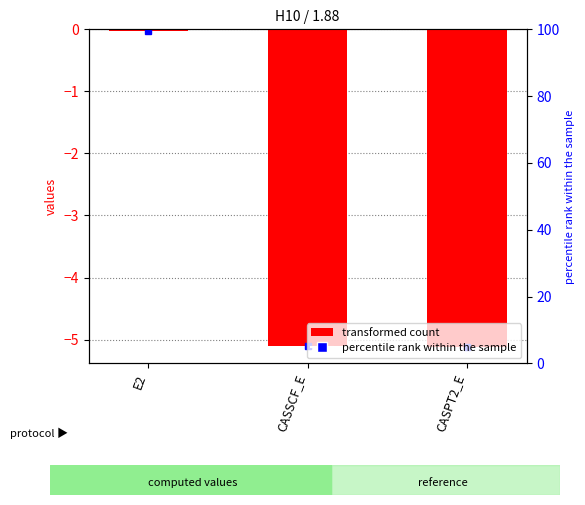

Which label corresponds to the largest value in the chart?

E2